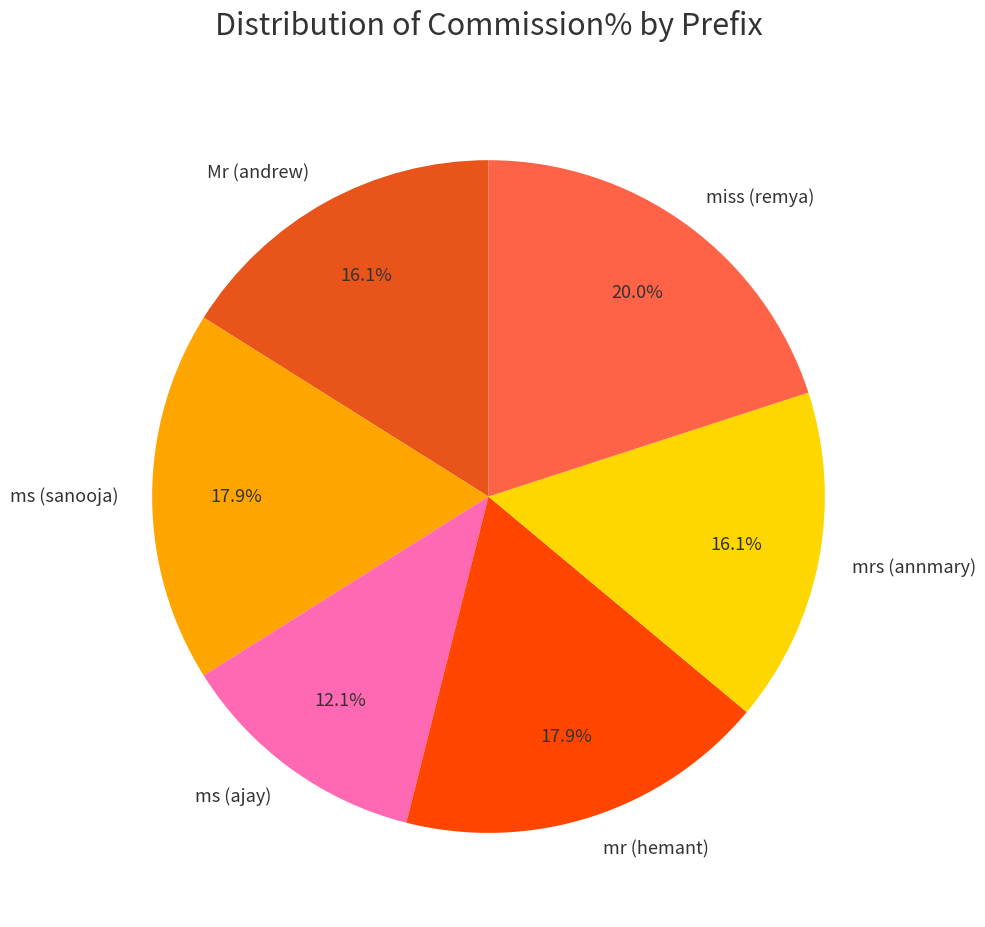

Does any single category account for the majority?

No